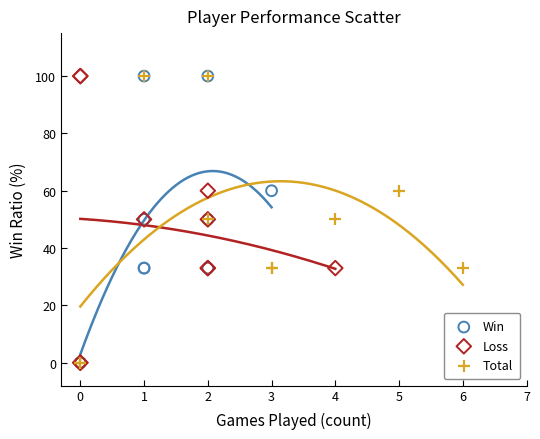

What are all the series names shown in the legend?

Win, Loss, Total